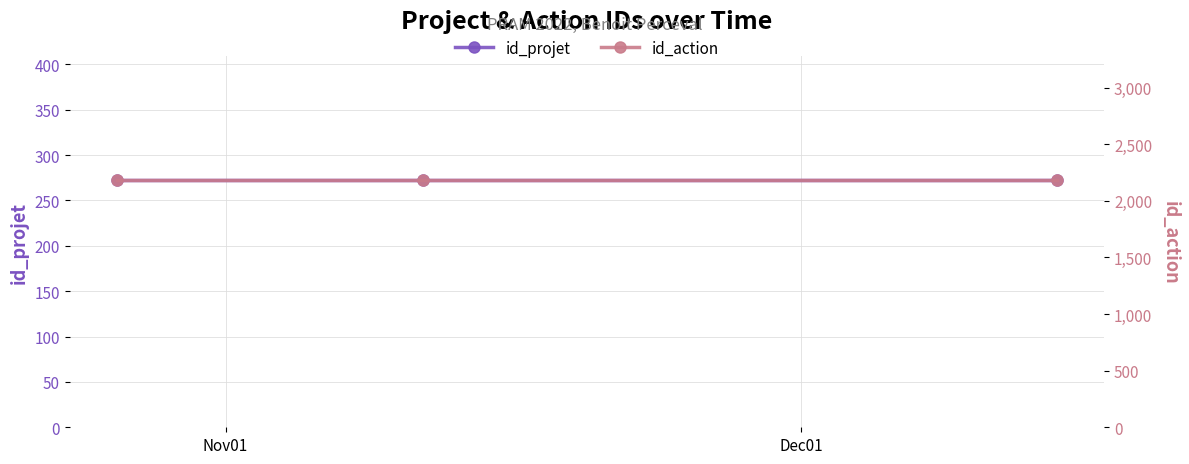

What is the sum of all id_action values?

6564